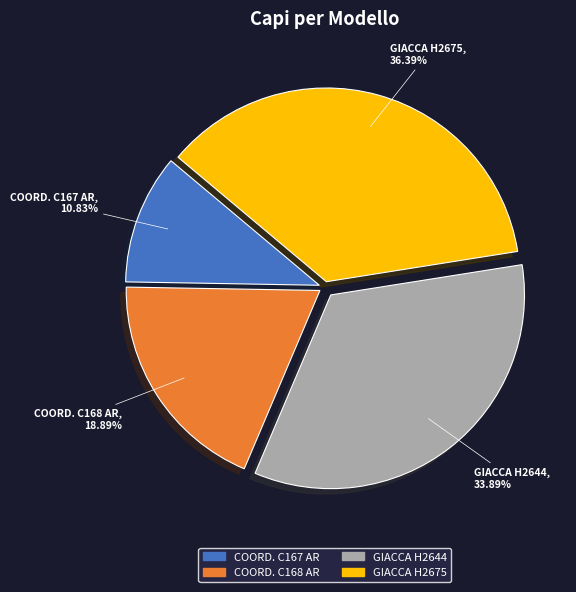

Does any single category account for the majority?

No